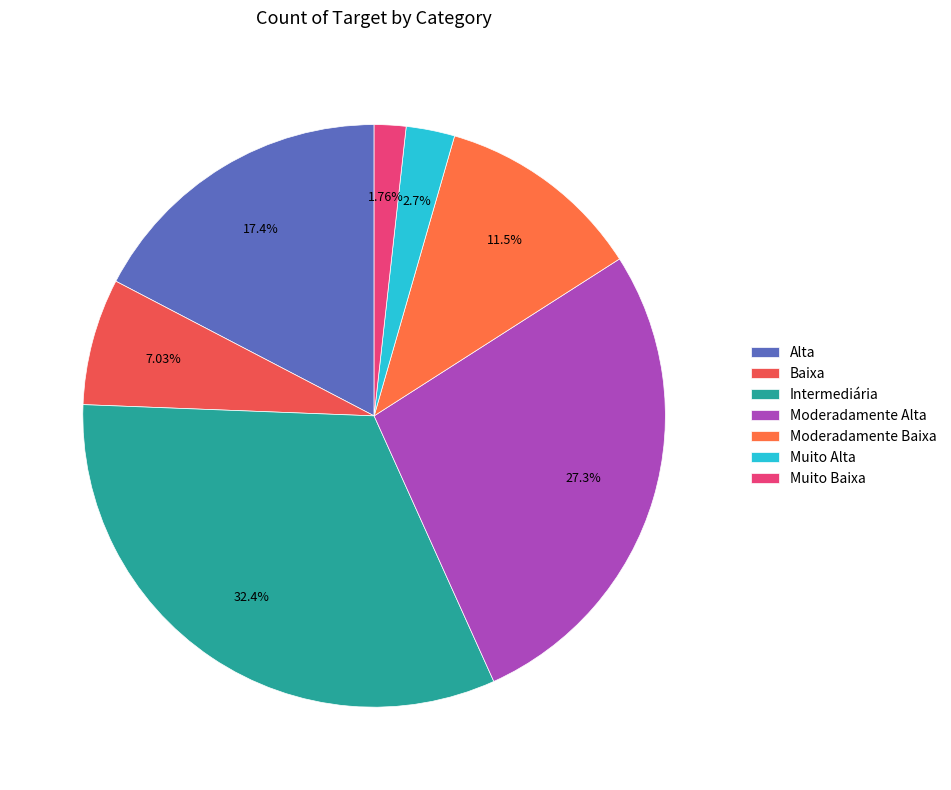

To the nearest percent, what is the average slice percentage?

14%